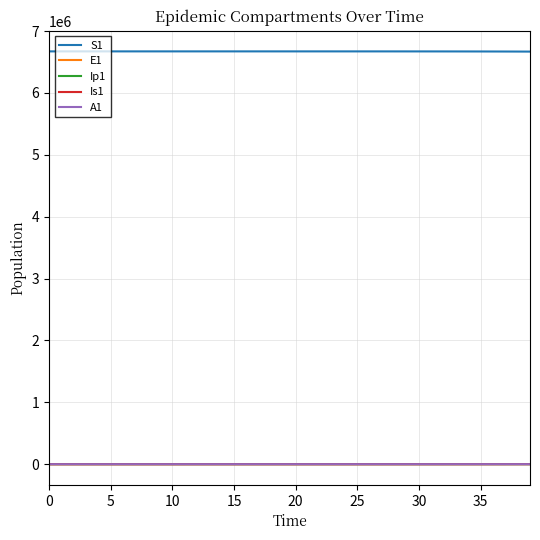

How many lines are shown in the chart?

5